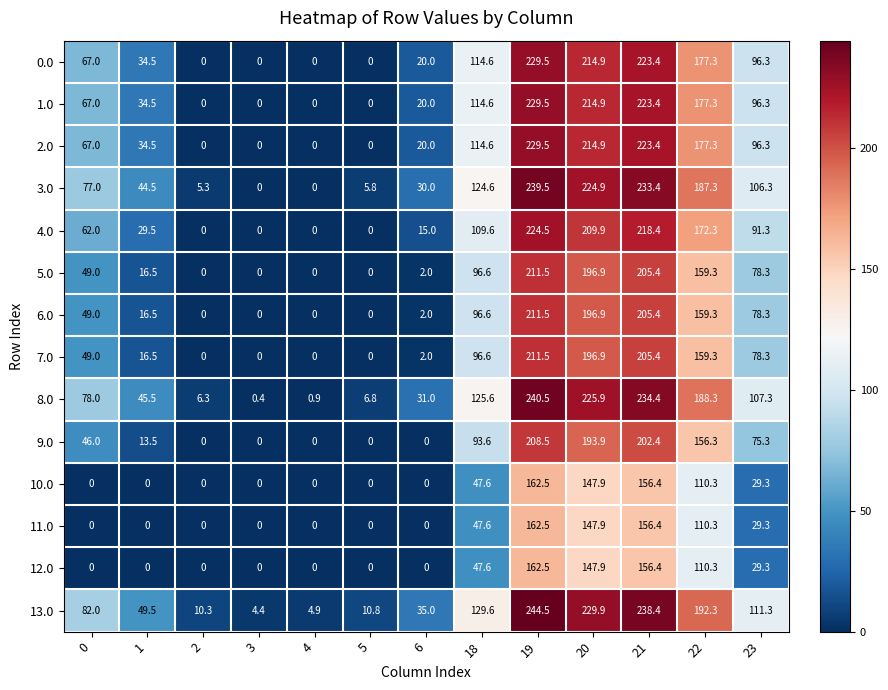

What is the difference between the maximum and second lowest values in the 6.0 series?

211.5